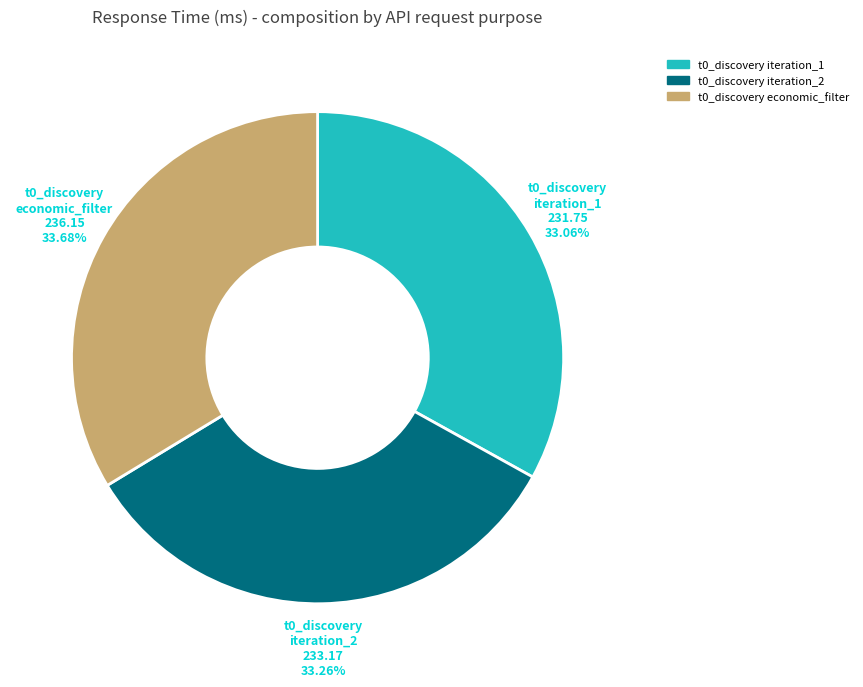

What is the ratio of the value at t0_discovery iteration_2 to the value at t0_discovery economic_filter?

1.0